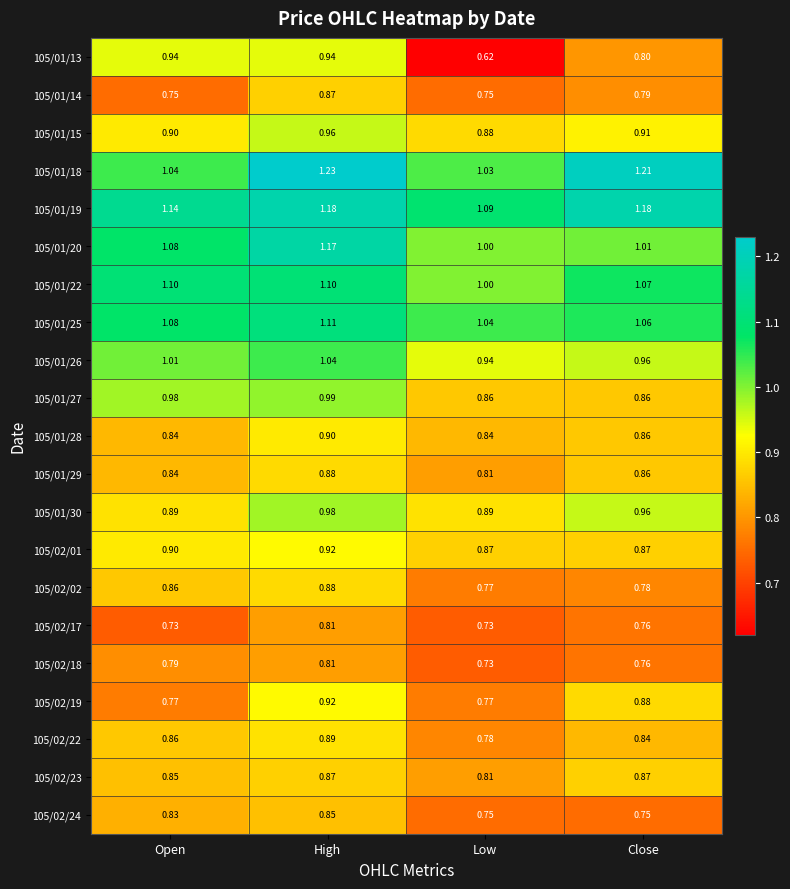

At which category is the sum across all series the highest?

High